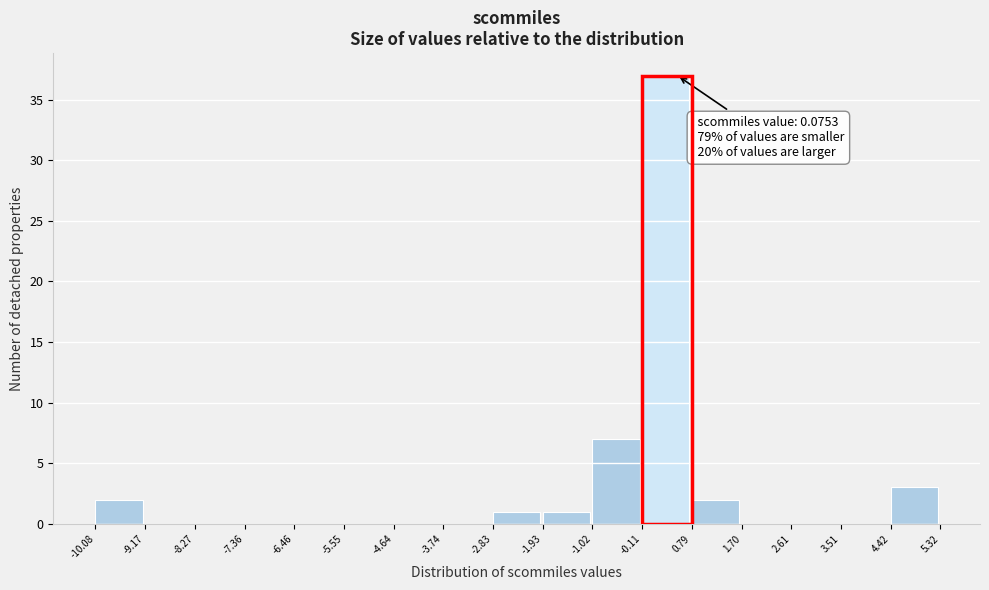

Over which range of the x-axis is the bar tallest?

-0.11 to 0.79